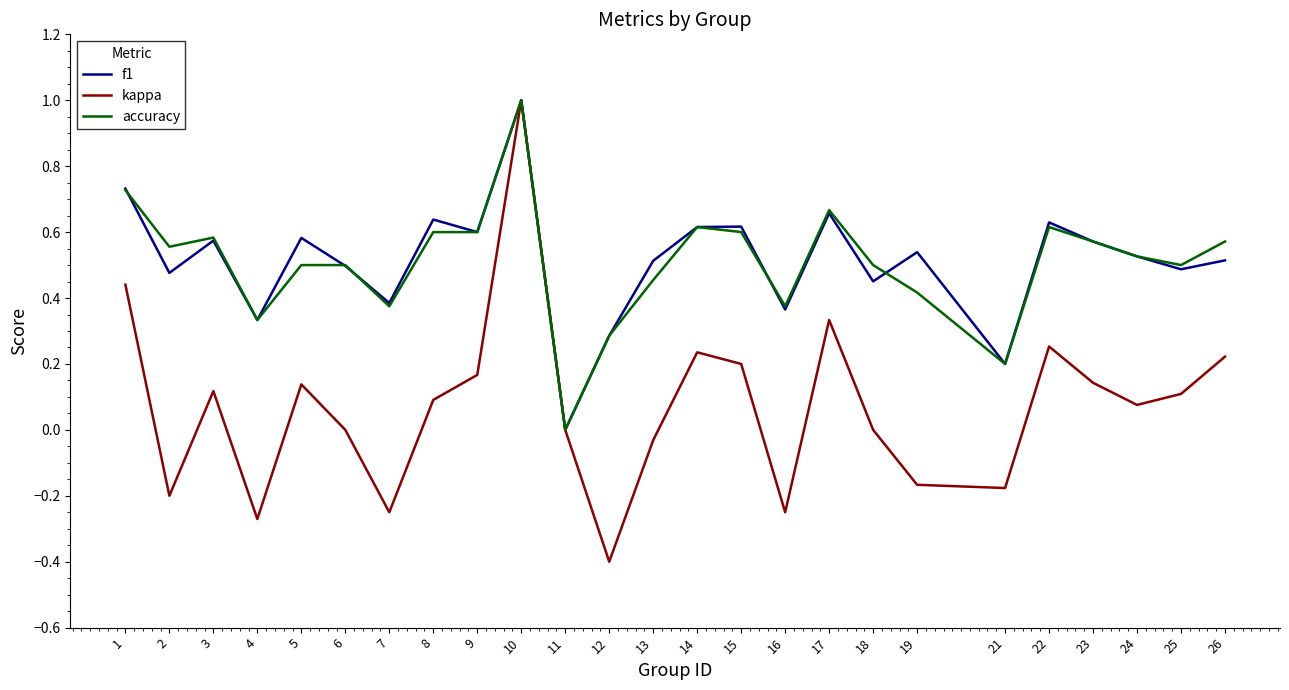

What is the sum of the accuracy values at 21 and 3?

0.8